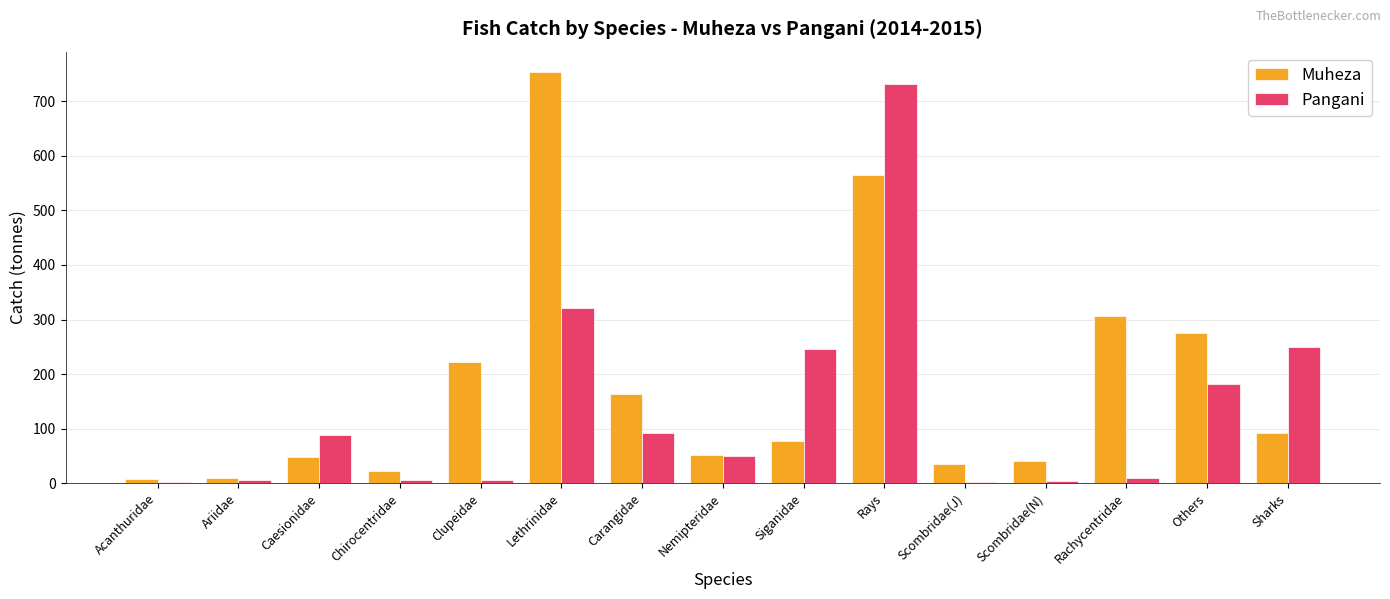

Between Scombridae(J) and Sharks, which series saw the biggest shift?

Pangani